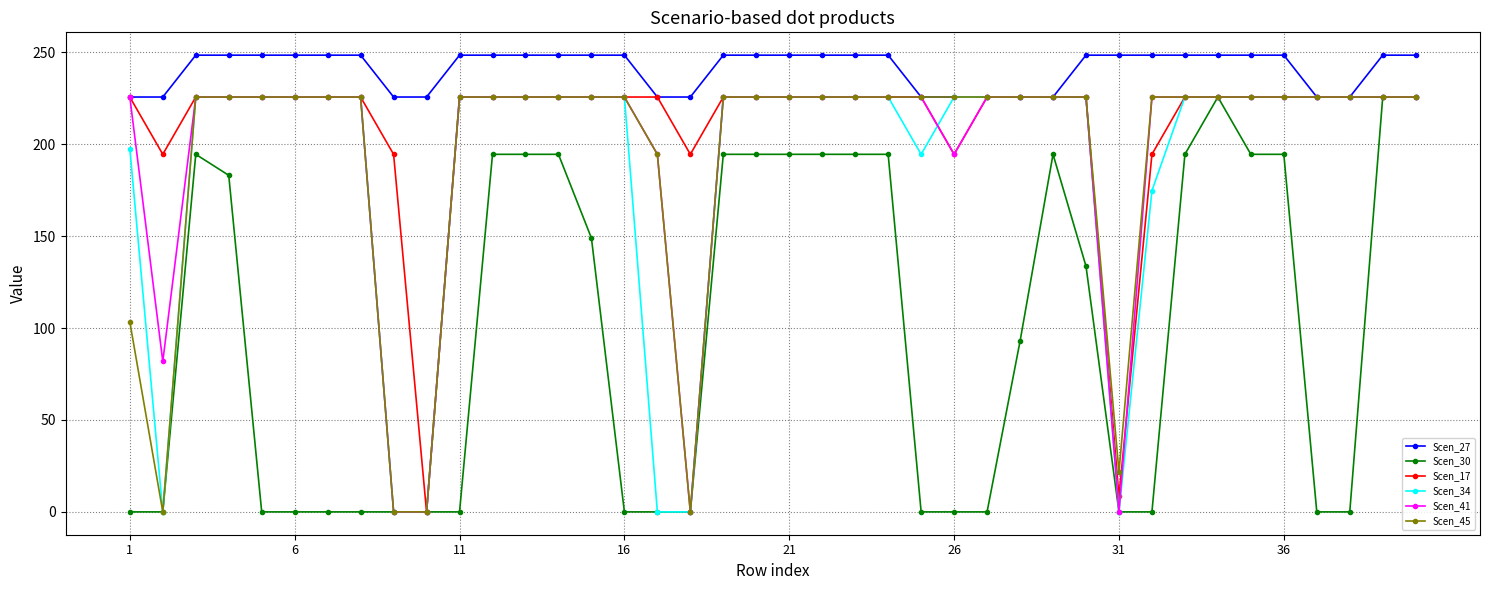

Does the chart have visible grid lines?

Yes